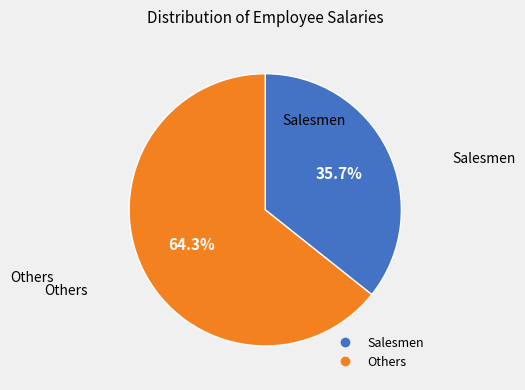

Is there any slice that represents more than half of the pie?

Yes